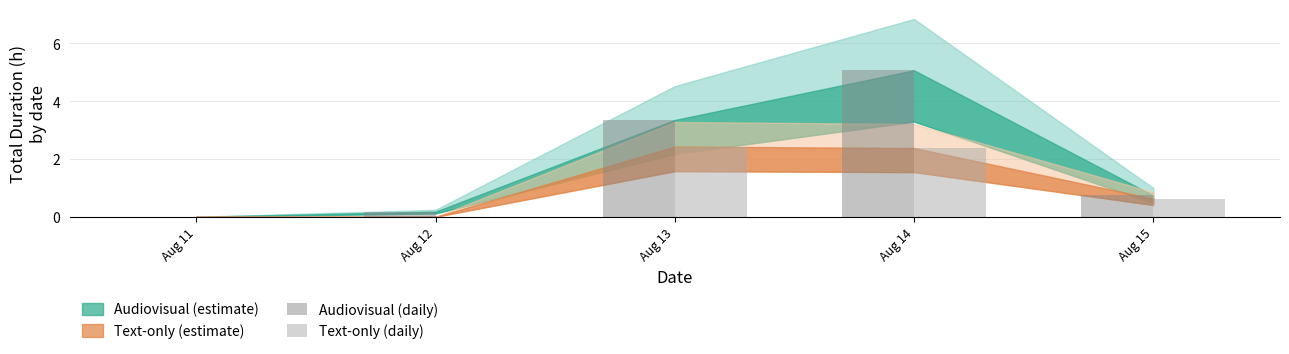

What is the sum of all Audiovisual (daily) values?

9.3